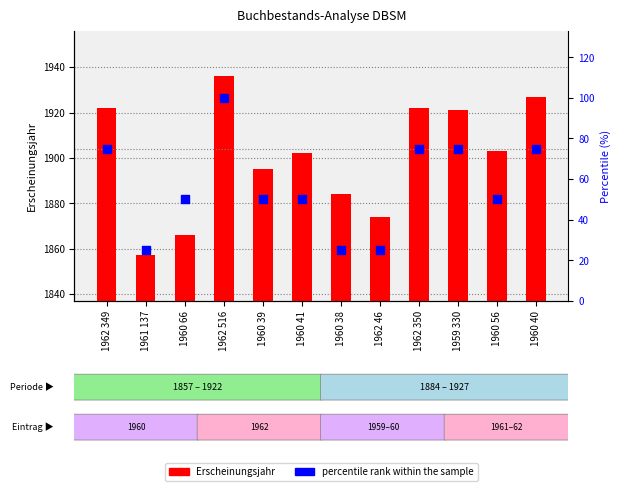

At which category is the sum across all series the highest?

1962 516